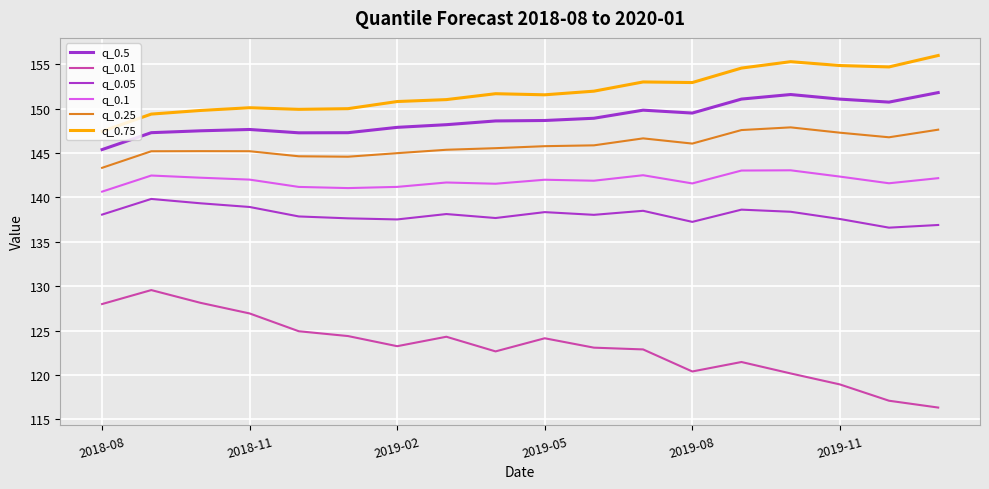

At how many categories does at least one series exceed 127?

18